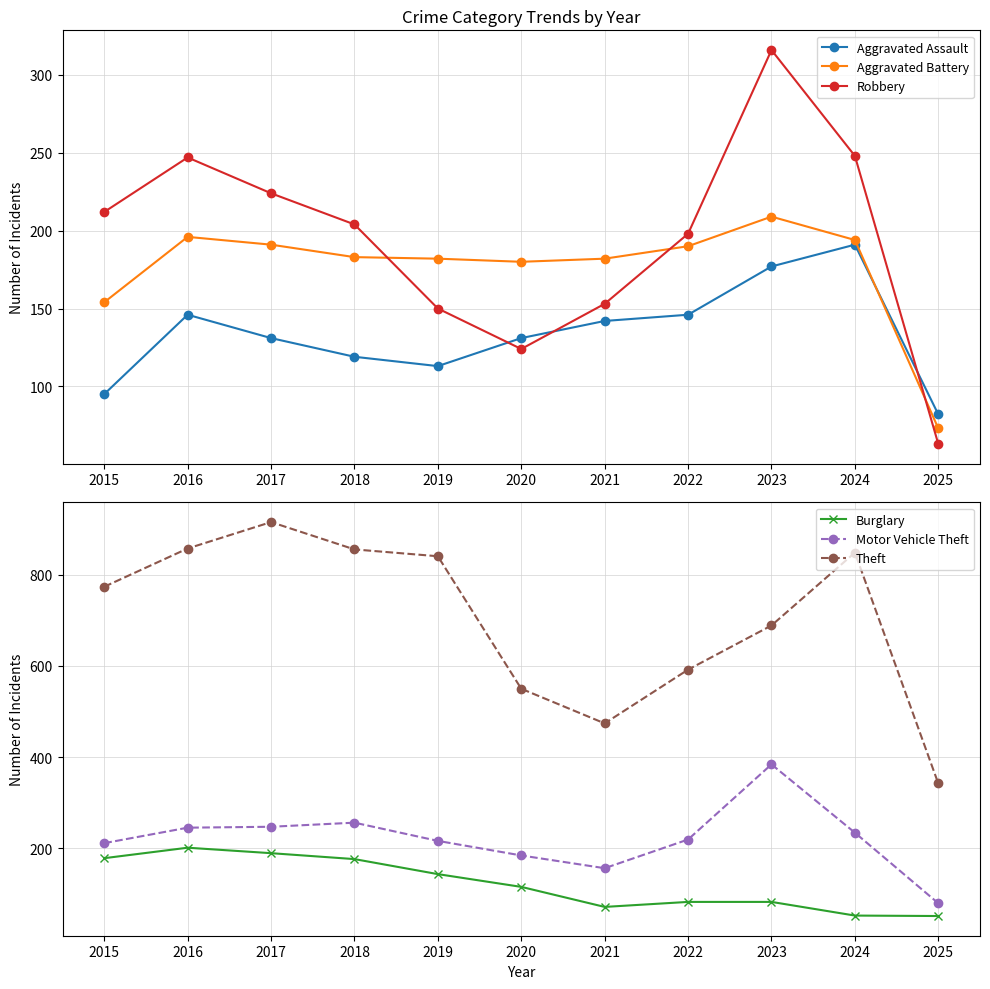

Read the Theft value at 2020.

550